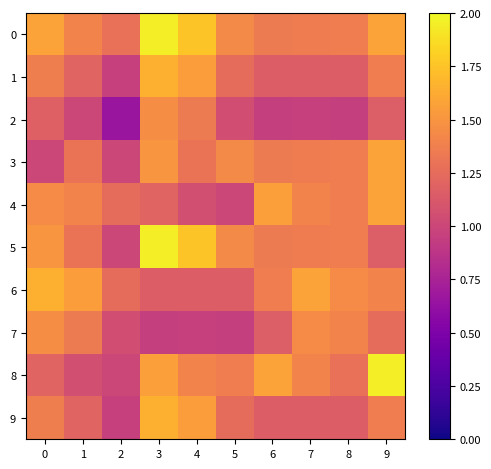

Between 2 and 4, which series saw the biggest shift?

5